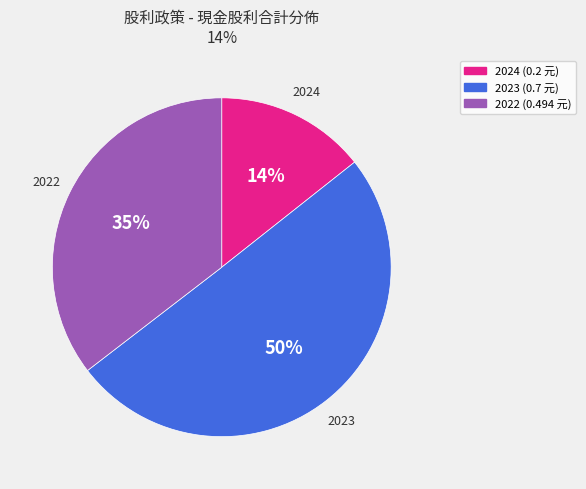

Which slice is the largest?

2023